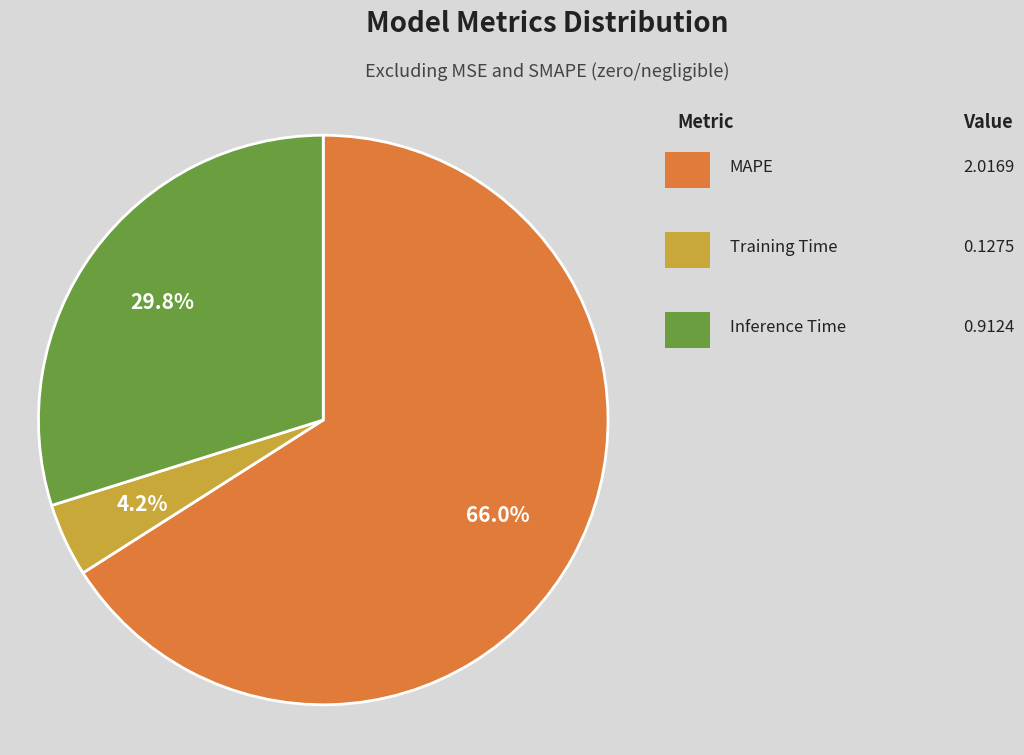

Is there a majority slice in this chart?

Yes